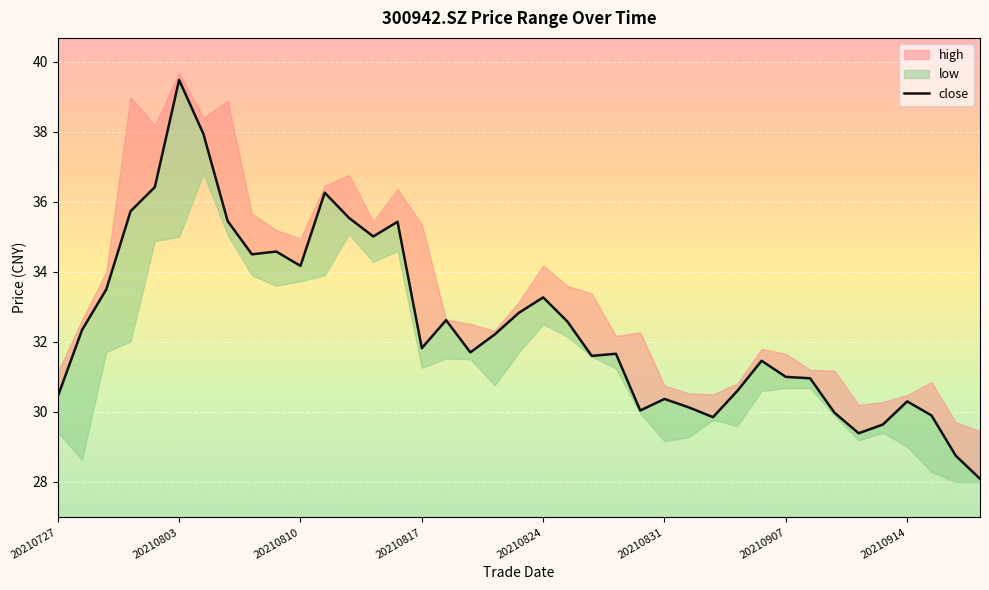

Is this an area chart (filled region under the line)?

No